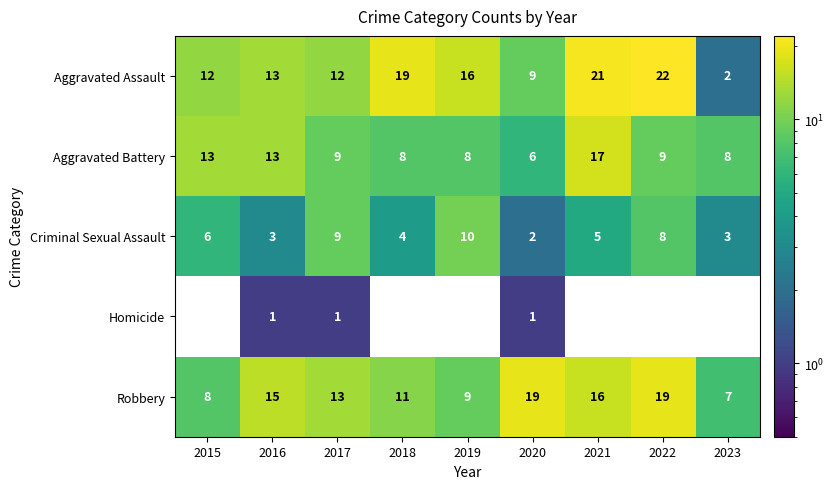

How many data points in Robbery are less than 13?

4